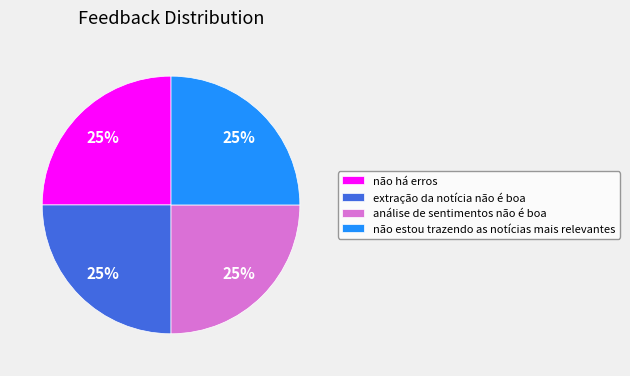

Is não estou trazendo as notícias mais relevantes the majority of the pie?

No